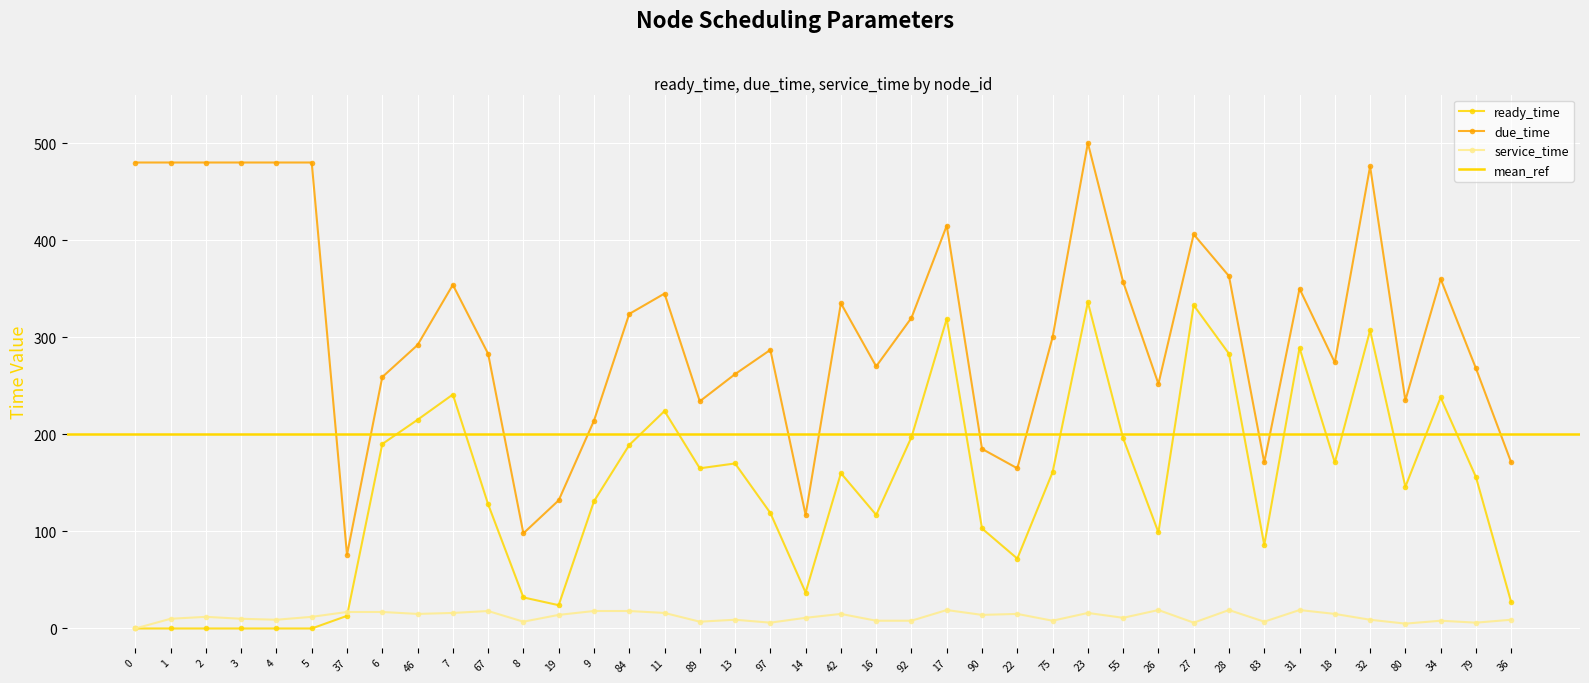

What is the difference between the highest and lowest values at 37?

63